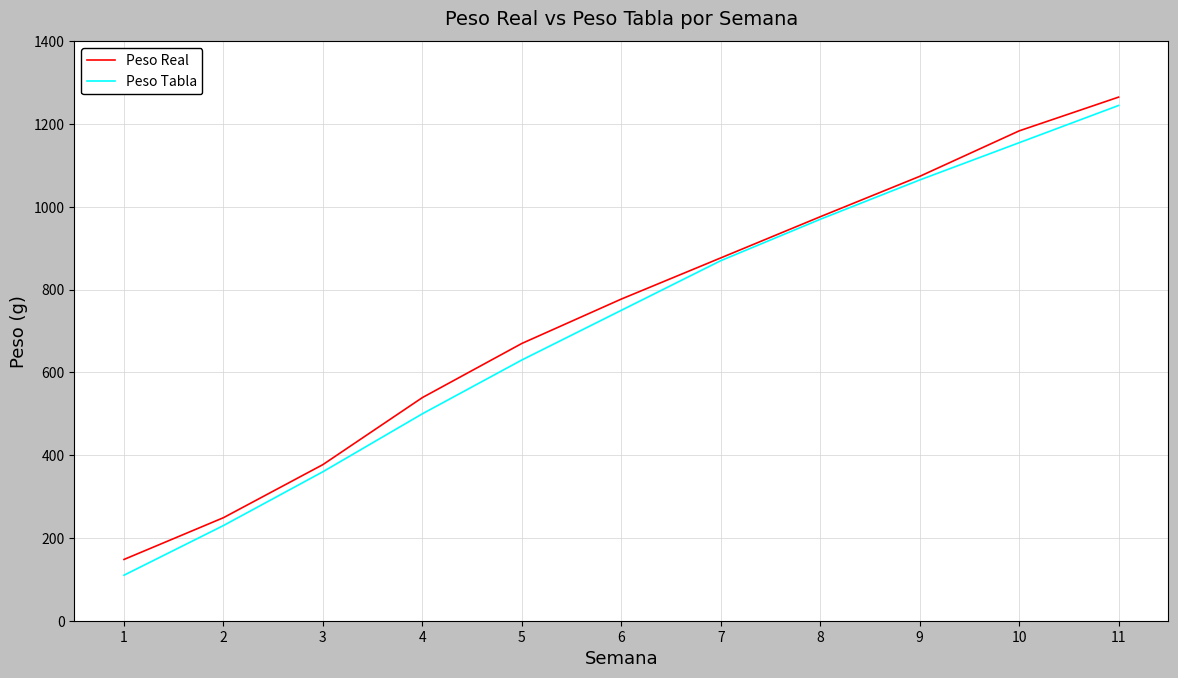

Rank the categories by Peso Tabla value from lowest to highest.

1, 2, 3, 4, 5, 6, 7, 8, 9, 10, 11